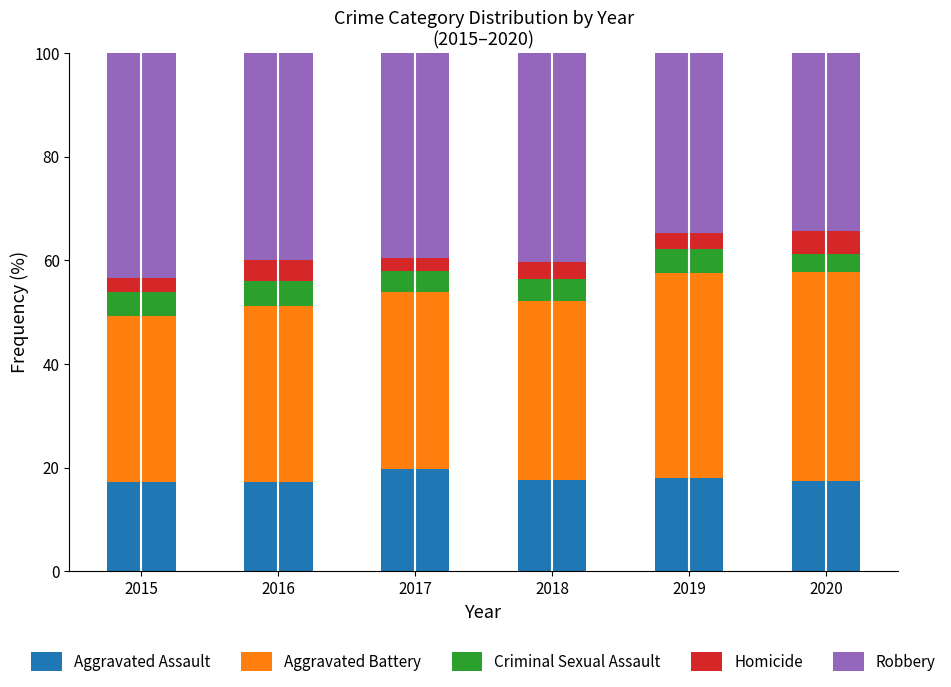

Count the number of data series in this chart.

5